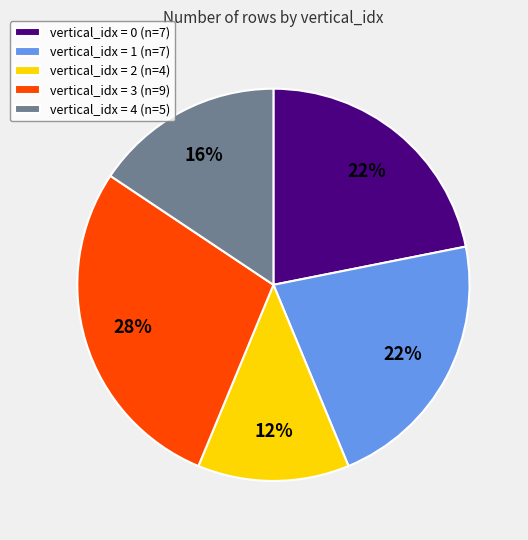

How many segments does this pie chart have?

5